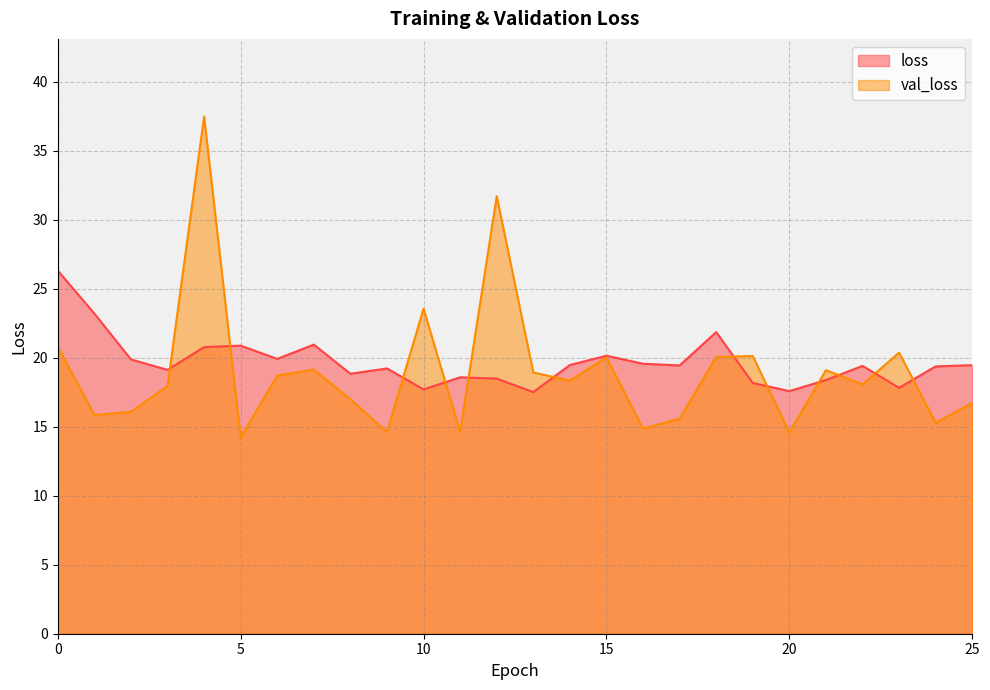

What is the sum of all val_loss values?

493.6